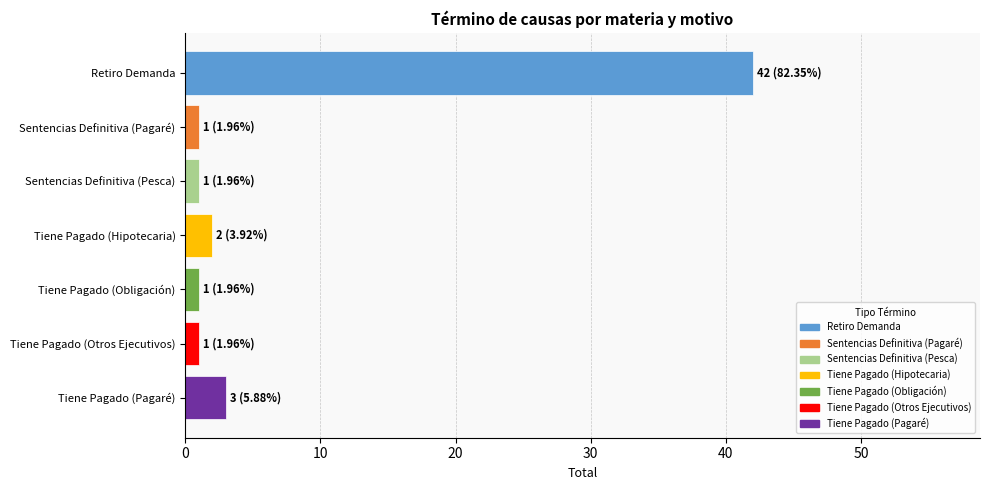

What is the maximum value shown in the chart?

42